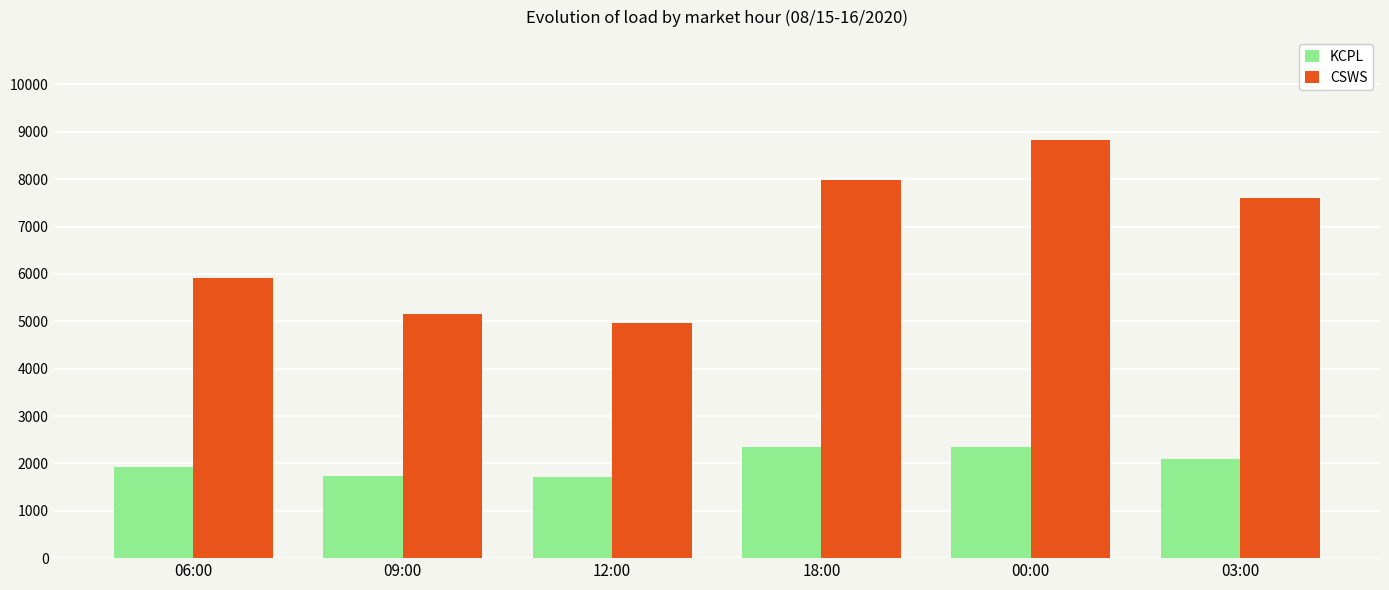

What is the label of the 3rd bar from the right?

18:00